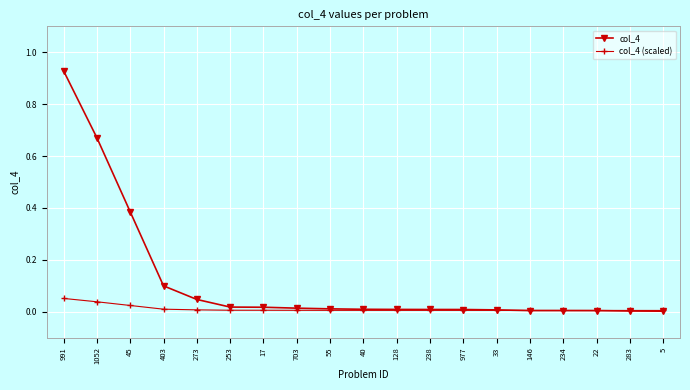

What position from the right is 703?

12